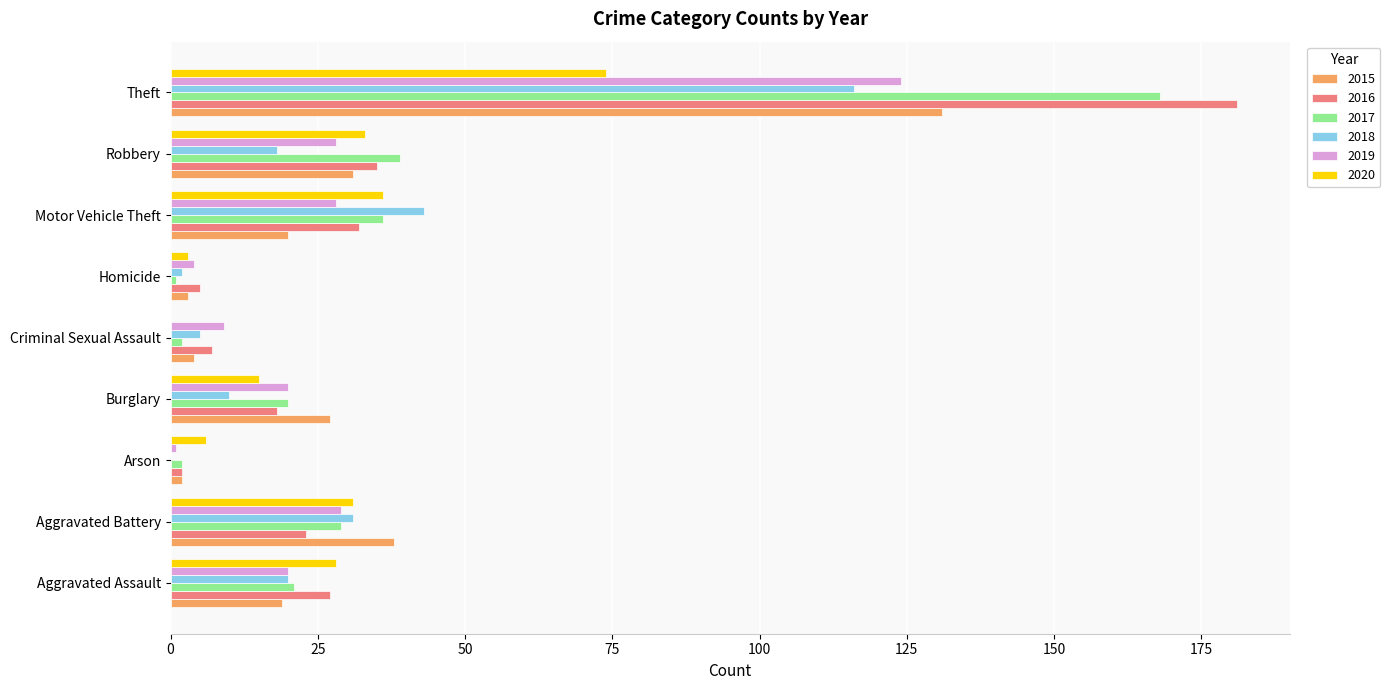

At which category is the sum across all series the highest?

Theft